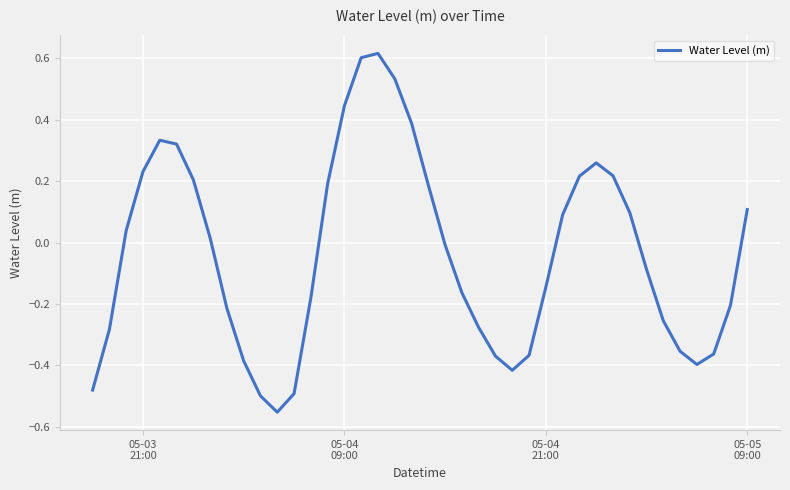

Does the chart have visible grid lines?

Yes